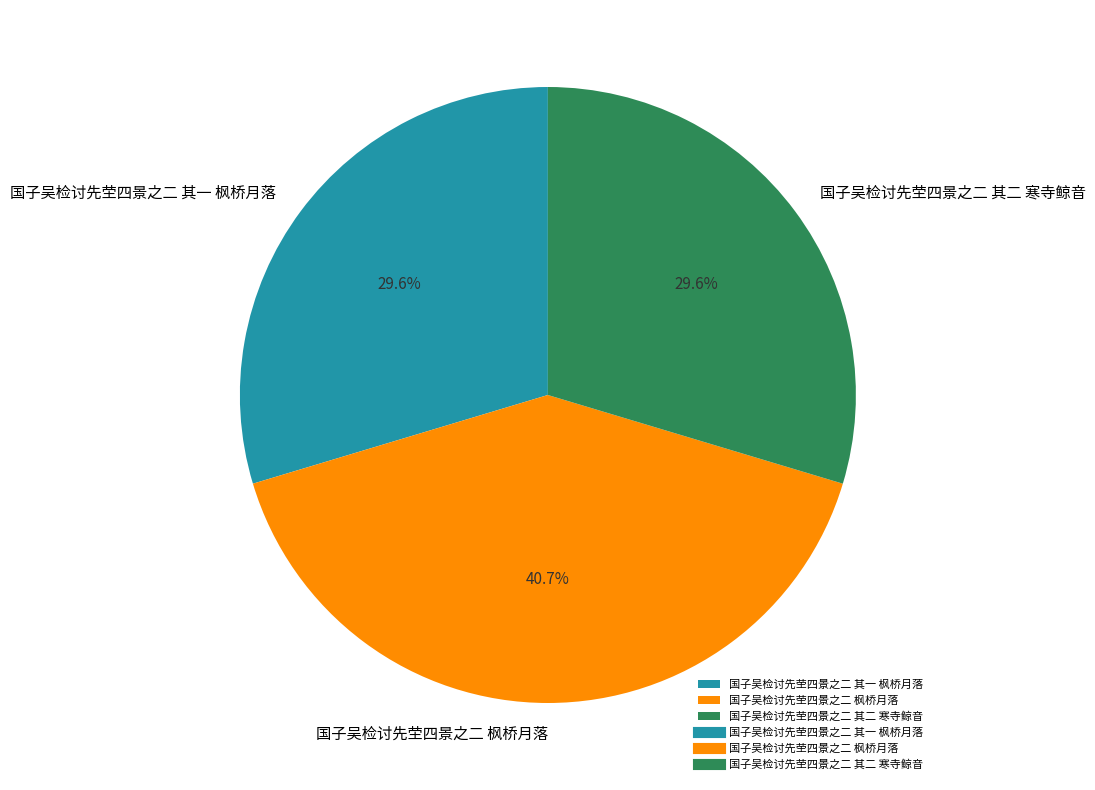

True or false: 国子吴检讨先茔四景之二 枫桥月落 accounts for 51% of the total.

False